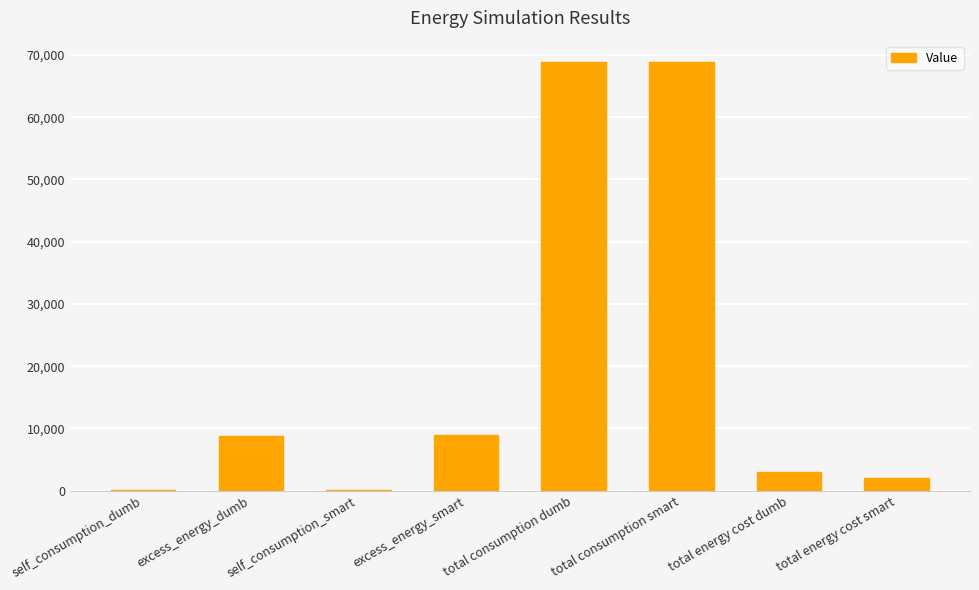

True or false: the data shows 2998.0 at total energy cost dumb.

True